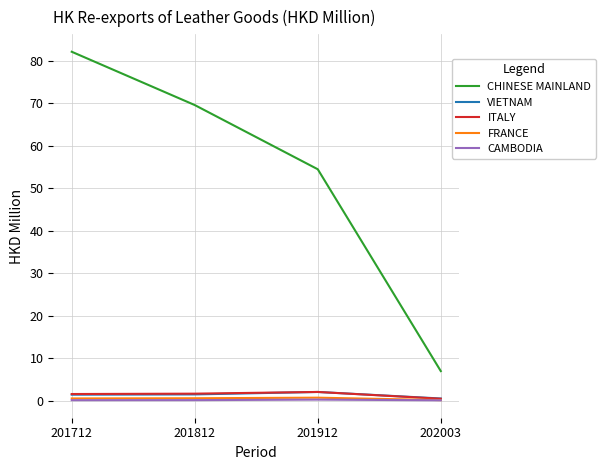

True or false: ITALY and CHINESE MAINLAND intersect in this chart.

False